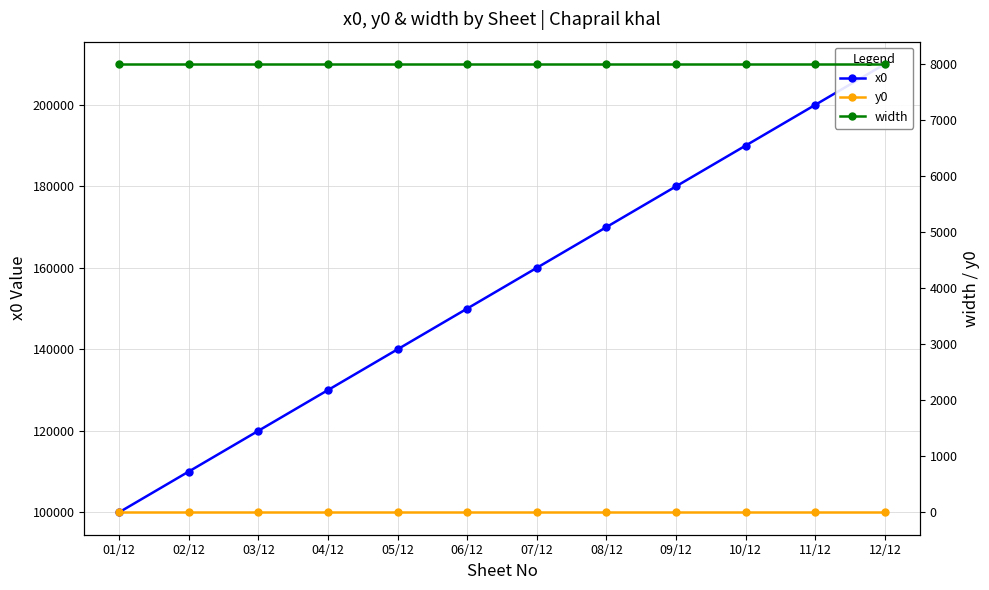

Does the chart have visible grid lines?

Yes